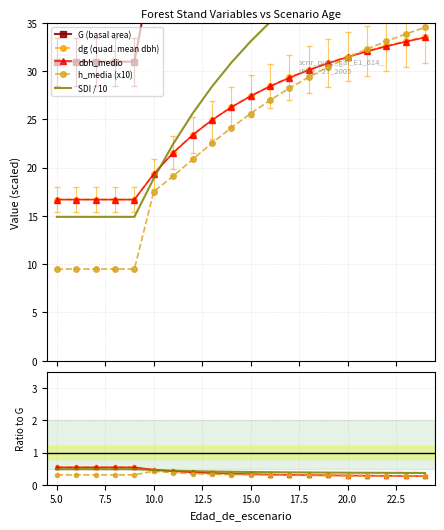

How many SDI / 10 values are between 0 and 1?

20